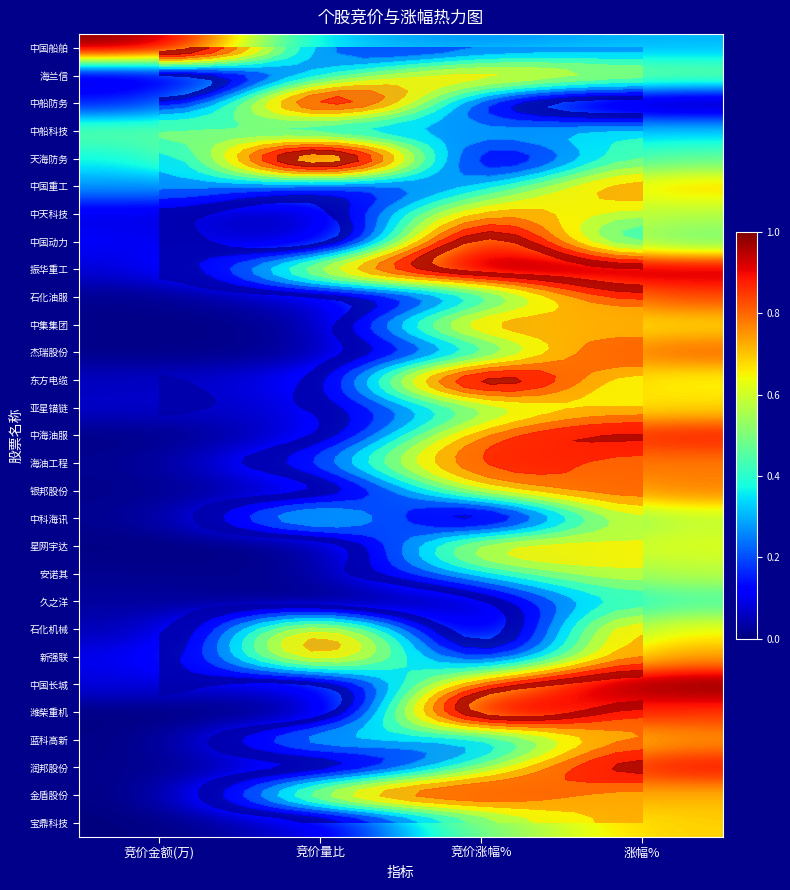

At which category is the sum across all series the highest?

涨幅%